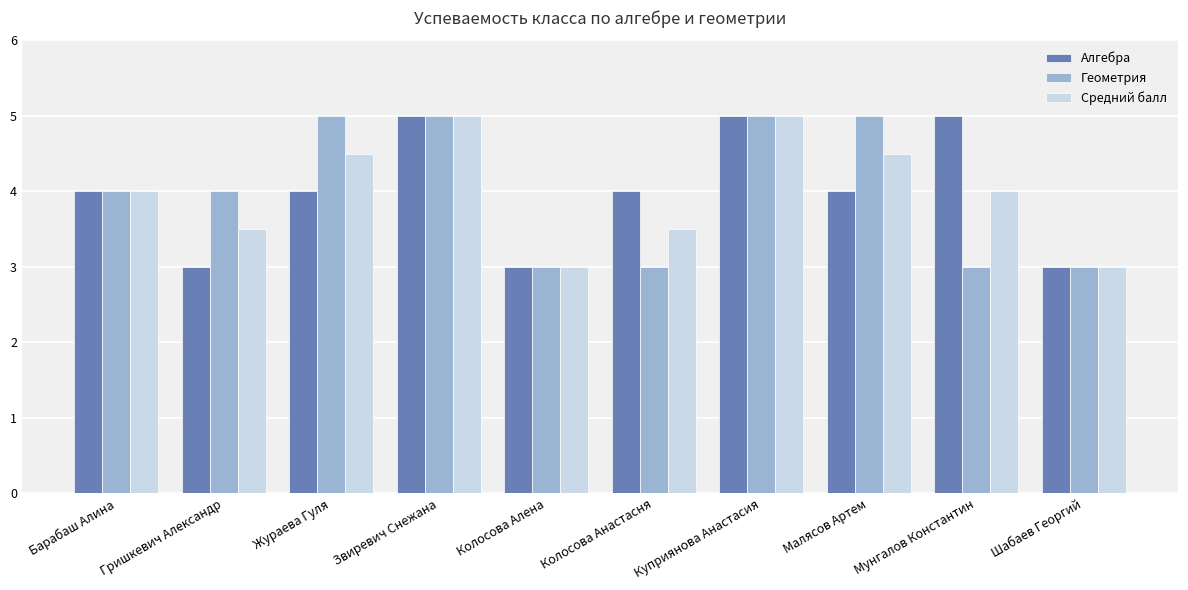

What is the difference between the maximum and minimum values in the Алгебра series?

2.0